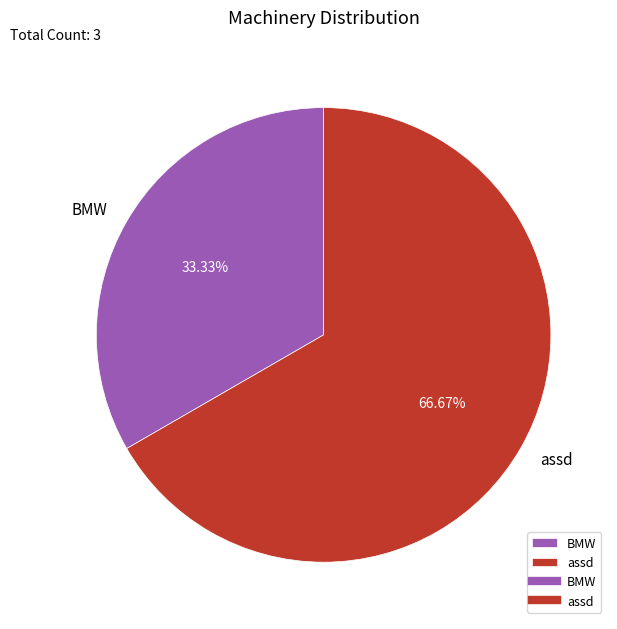

To the nearest percent, what percentage of the pie is BMW?

33%